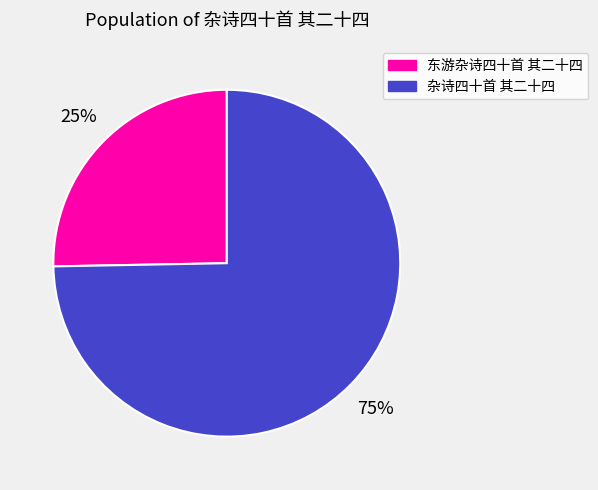

Which slice represents more than half of the pie?

杂诗四十首 其二十四